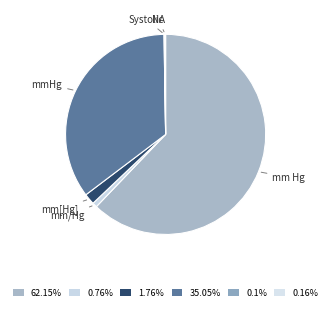

Approximately how many times larger is the value at mmHg compared to mm[Hg]?

19.9